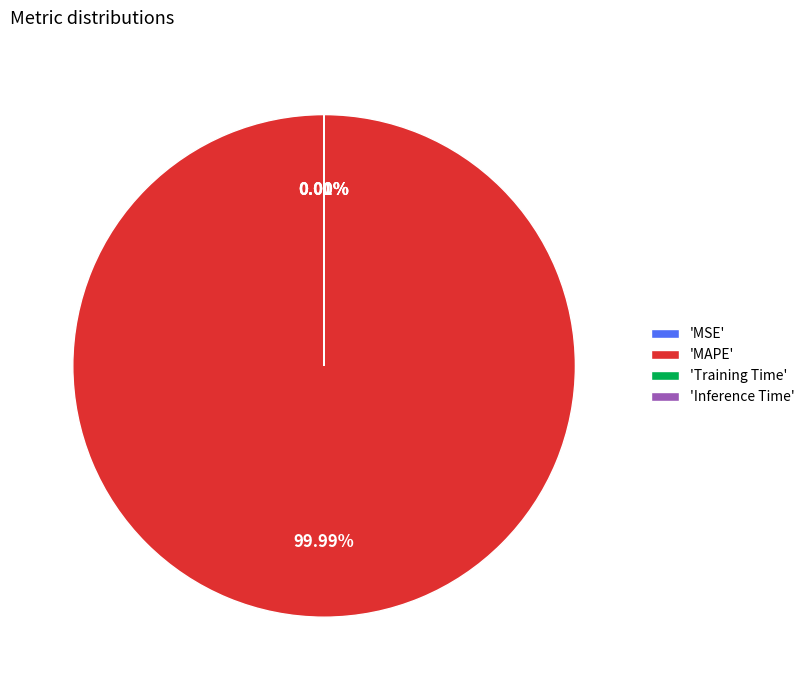

Which slice represents more than half of the pie?

'MAPE'